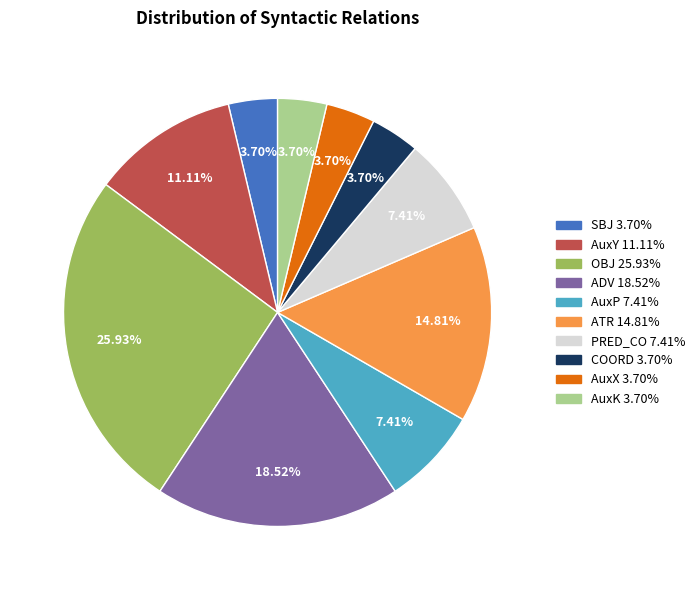

To the nearest percent, what is the combined percentage of AuxY and AuxK?

15%